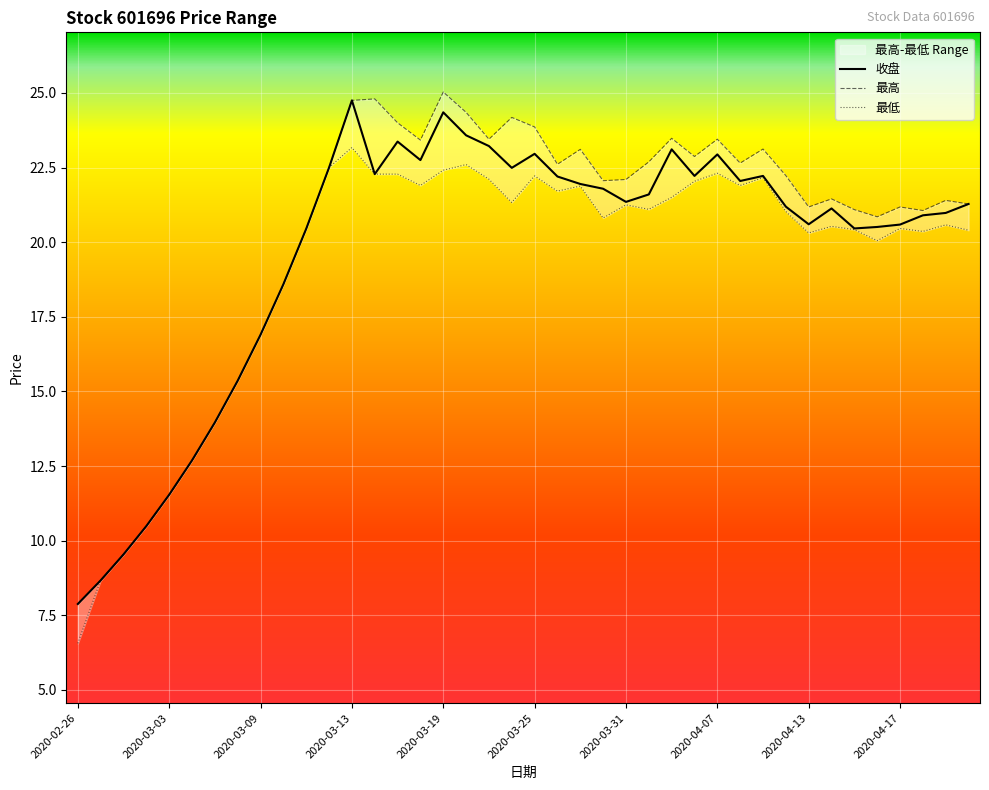

Reading left to right, transcribe all the data shown in this chart.

收盘: 7.9	8.7	9.5	10.5	11.5	12.7	14.0	15.4	16.9	18.6	20.4	22.5	24.8	22.3	23.4	22.8	24.4	23.6	23.2	22.5	23.0	22.2	21.9	21.8	21.4	21.6	23.1	22.2	22.9	22.1	22.2	21.2	20.6	21.1	20.5	20.5	20.6	20.9	21.0	21.3
最高: 7.9	8.7	9.5	10.5	11.5	12.7	14.0	15.4	16.9	18.6	20.4	22.5	24.8	24.8	24.0	23.4	25.0	24.4	23.4	24.2	23.9	22.6	23.1	22.1	22.1	22.7	23.5	22.9	23.4	22.6	23.1	22.2	21.2	21.4	21.1	20.9	21.2	21.1	21.4	21.3
最低: 6.6	8.7	9.5	10.5	11.5	12.7	14.0	15.4	16.9	18.6	20.4	22.5	23.2	22.3	22.3	21.9	22.4	22.6	22.1	21.3	22.2	21.7	21.9	20.8	21.2	21.1	21.5	22.0	22.3	21.9	22.2	21.0	20.3	20.5	20.4	20.1	20.5	20.4	20.6	20.4